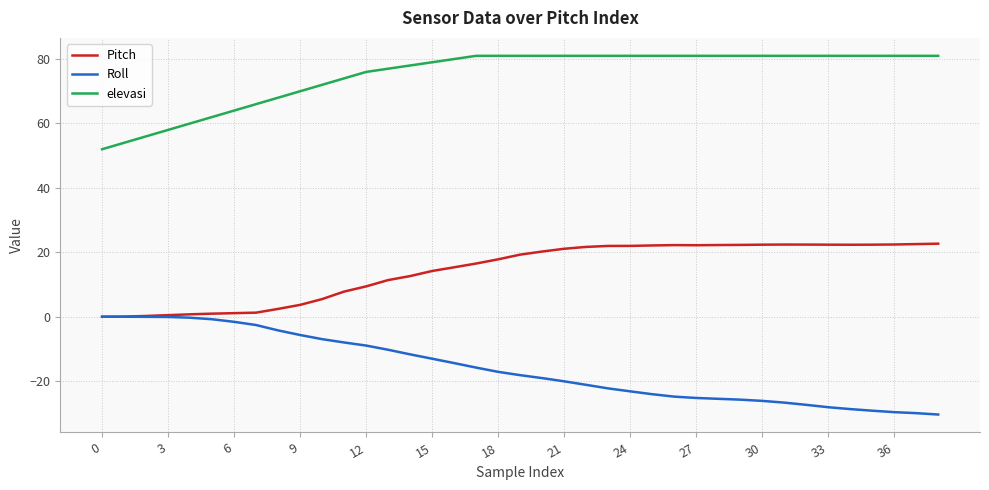

Which series has the largest total across all categories?

elevasi